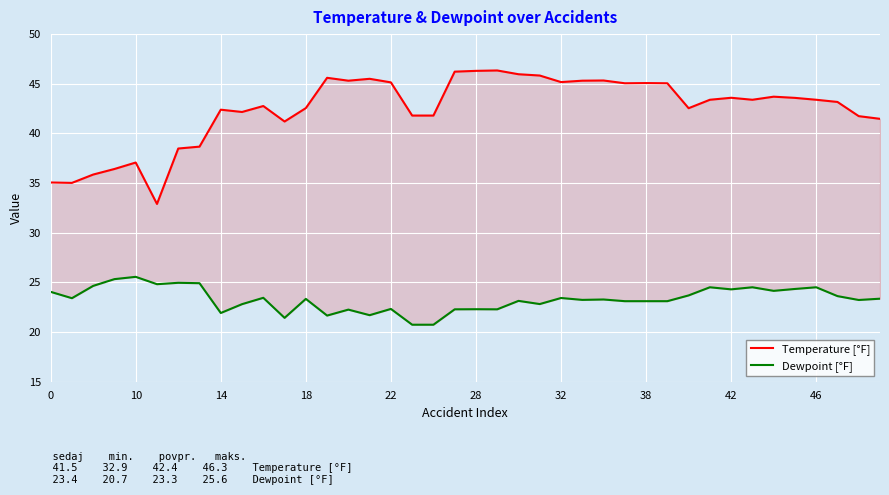

What are all the series names shown in the legend?

Temperature [°F], Dewpoint [°F]